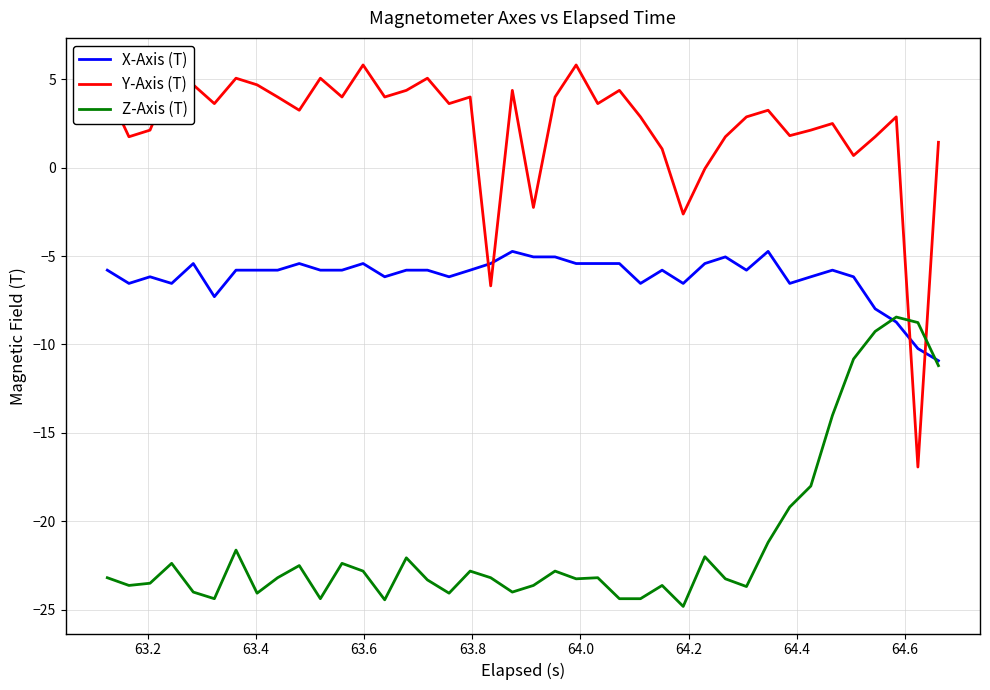

Rank the series by their maximum value, from lowest to highest.

Z-Axis (T), X-Axis (T), Y-Axis (T)